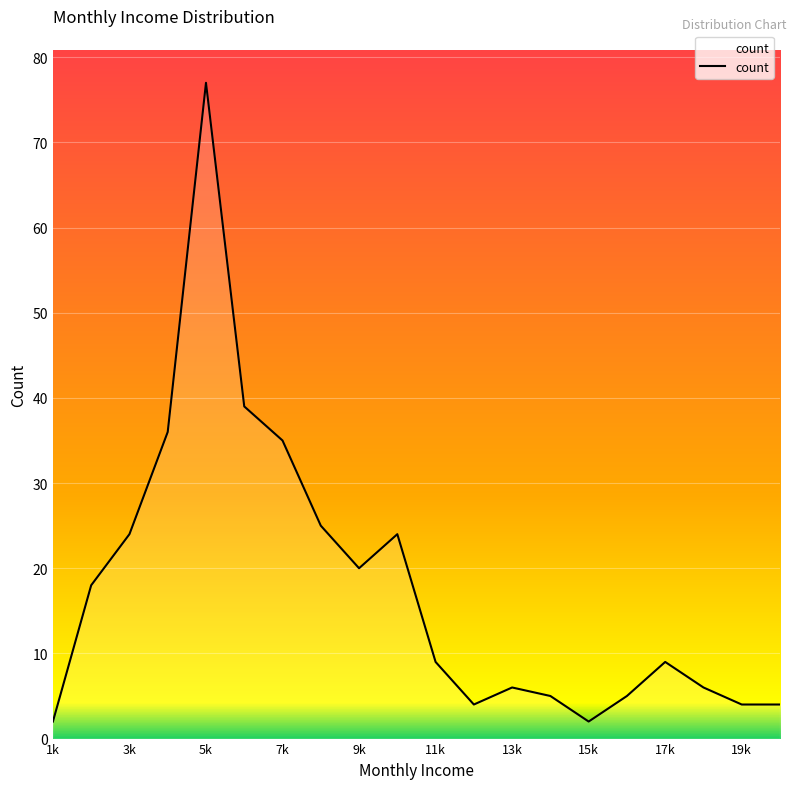

What is the difference between the maximum and minimum values?

75